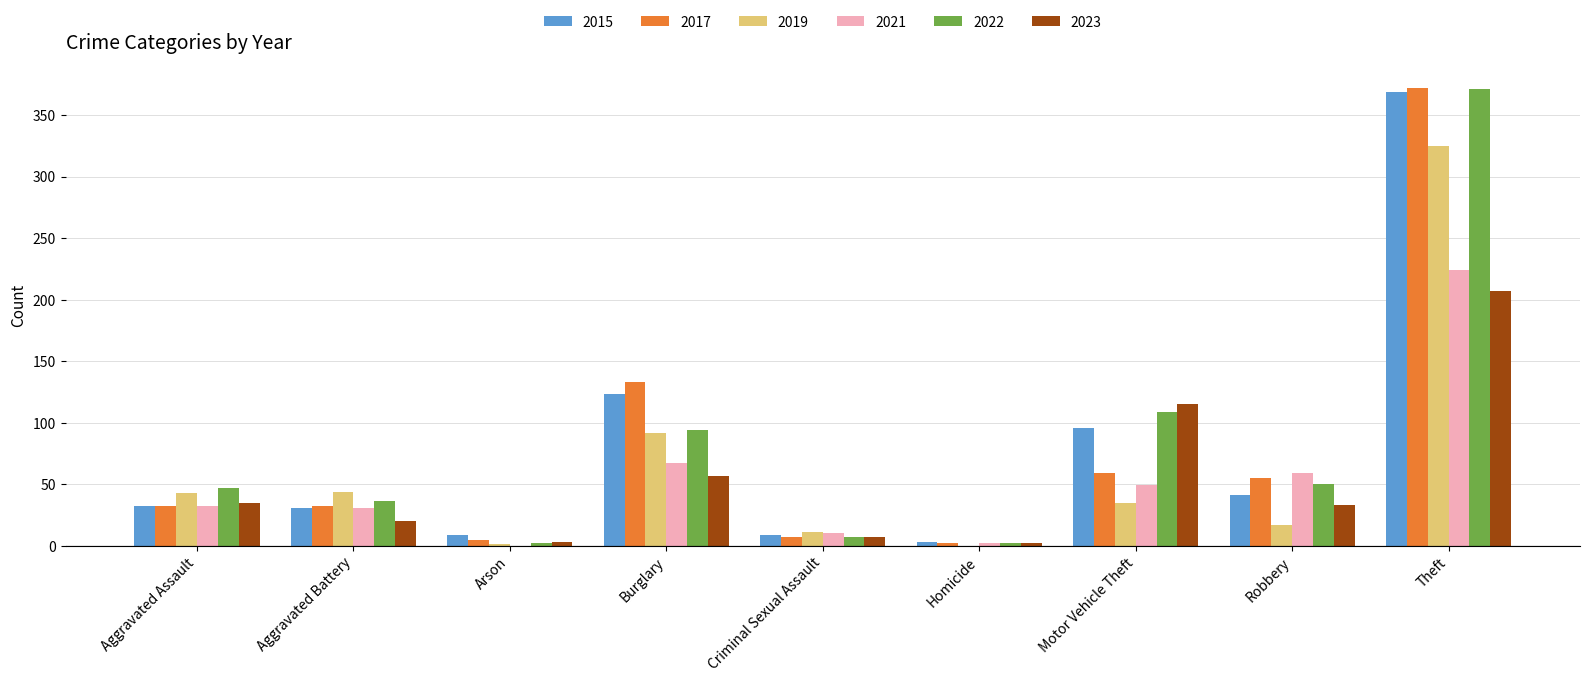

At which label does 2023 reach its peak?

Theft